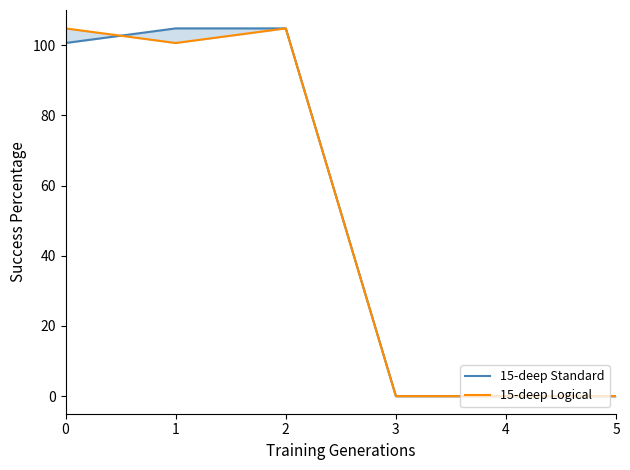

What is the value of the 15-deep Standard point at the 3rd from the left?

104.8